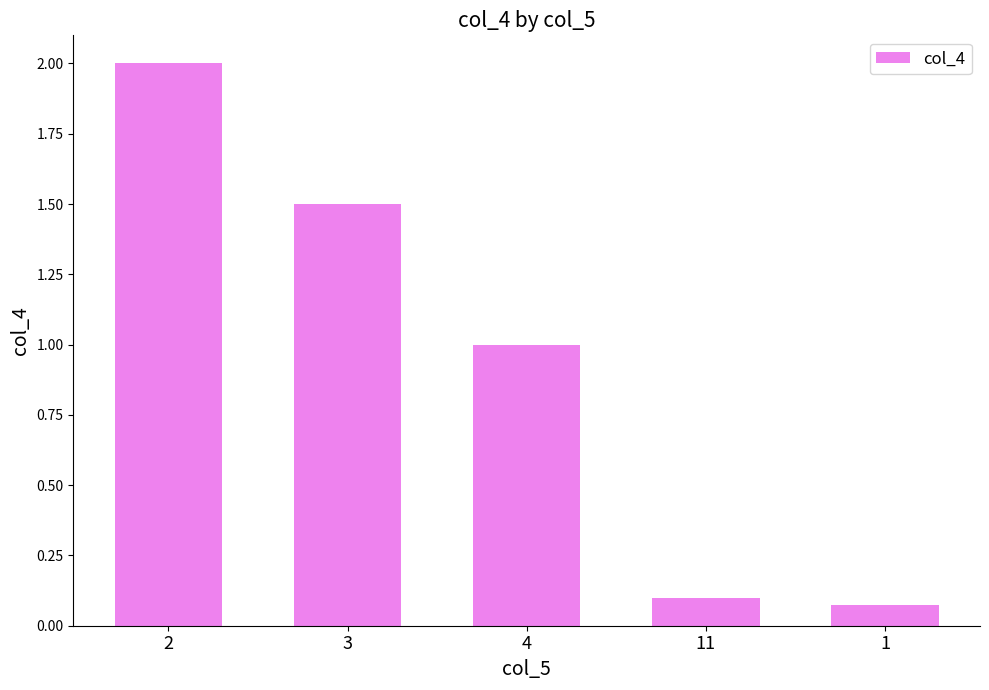

Rank the categories by value from highest to lowest.

2, 3, 4, 11, 1